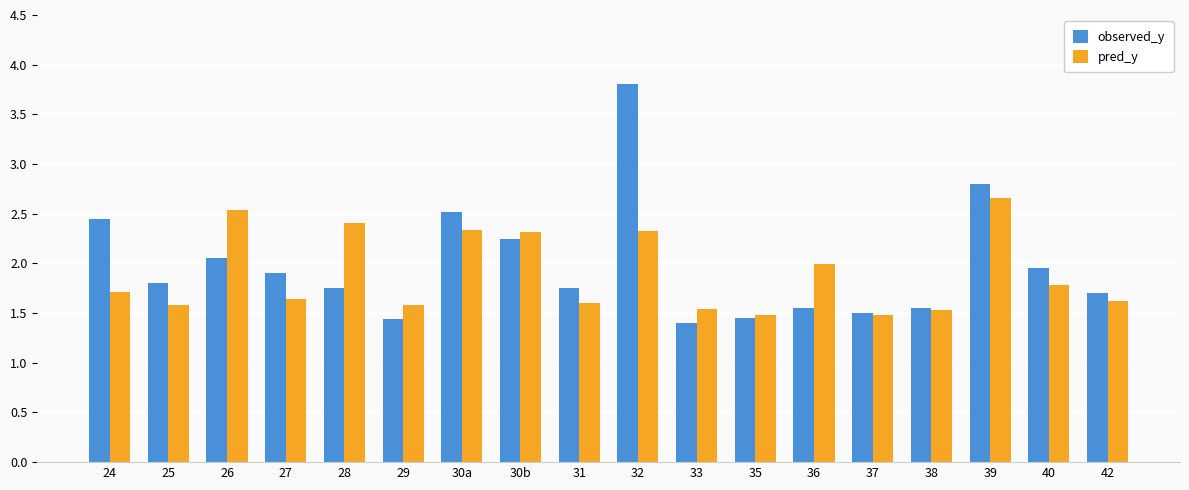

What is the difference between the maximum and minimum values in the pred_y series?

1.2